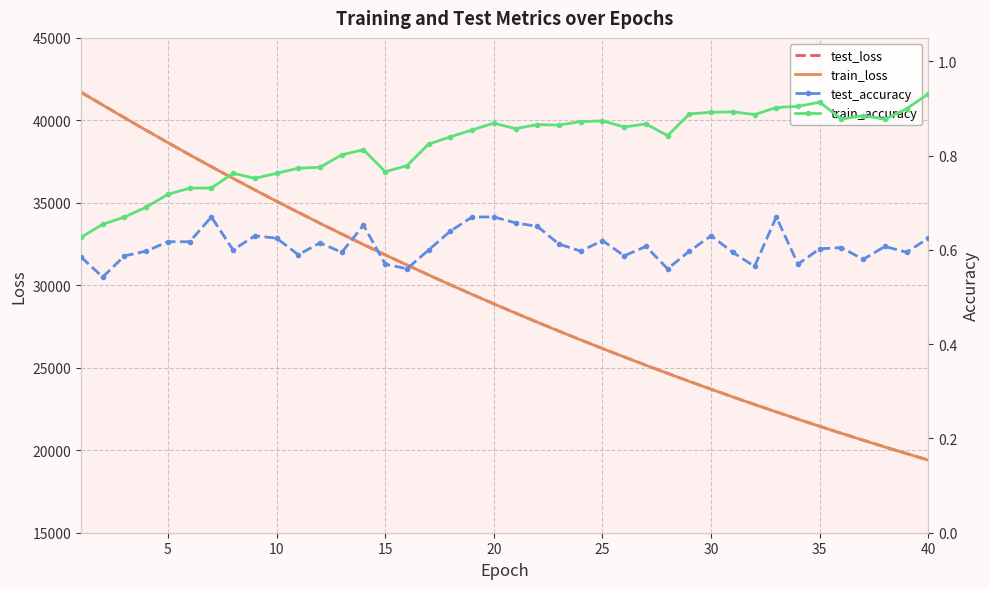

Which series has the largest range (max minus min)?

train_loss